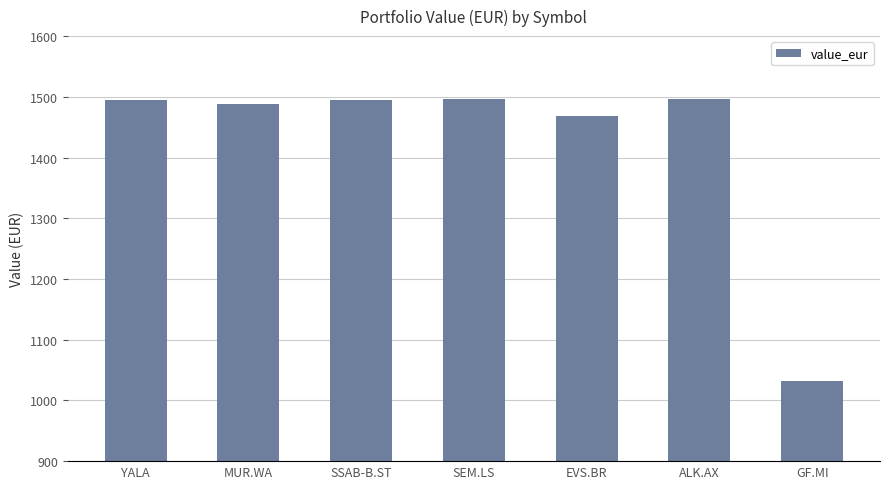

Is it true that the value at GF.MI is 573.3?

False